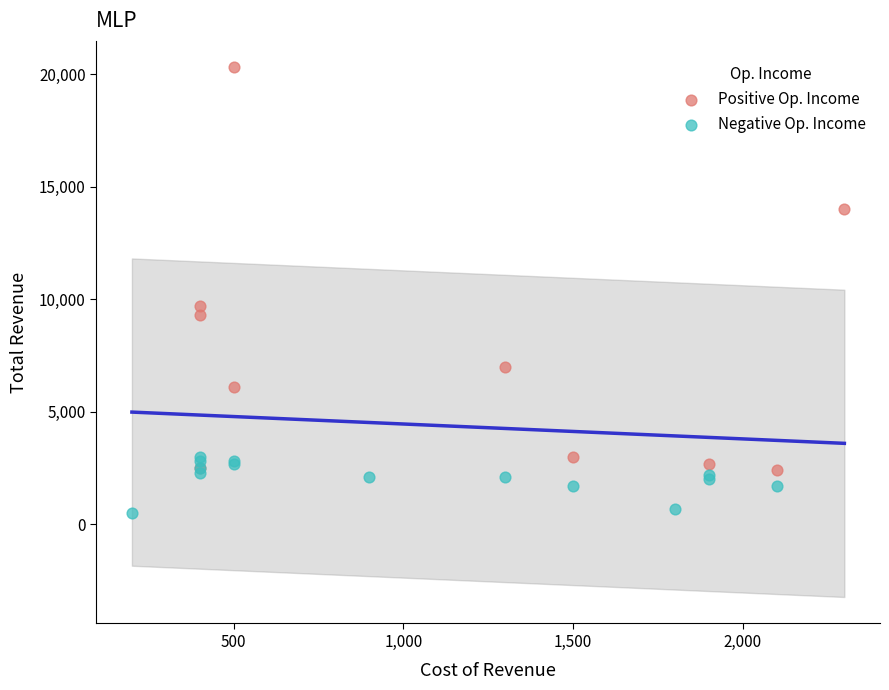

Which series has the largest Y range (max minus min)?

Positive Op. Income